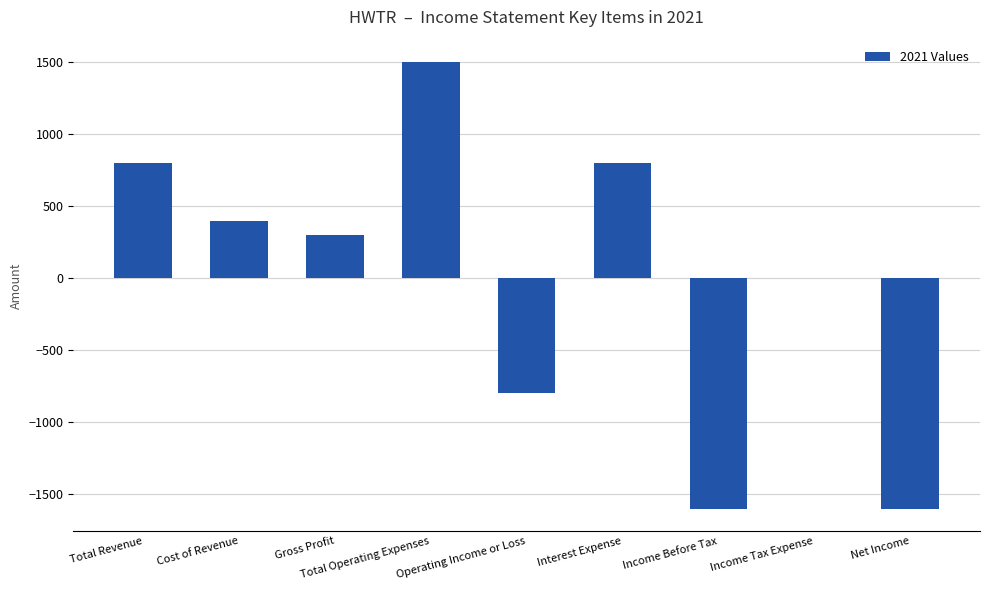

The value at Operating Income or Loss is -1211. True or false?

False